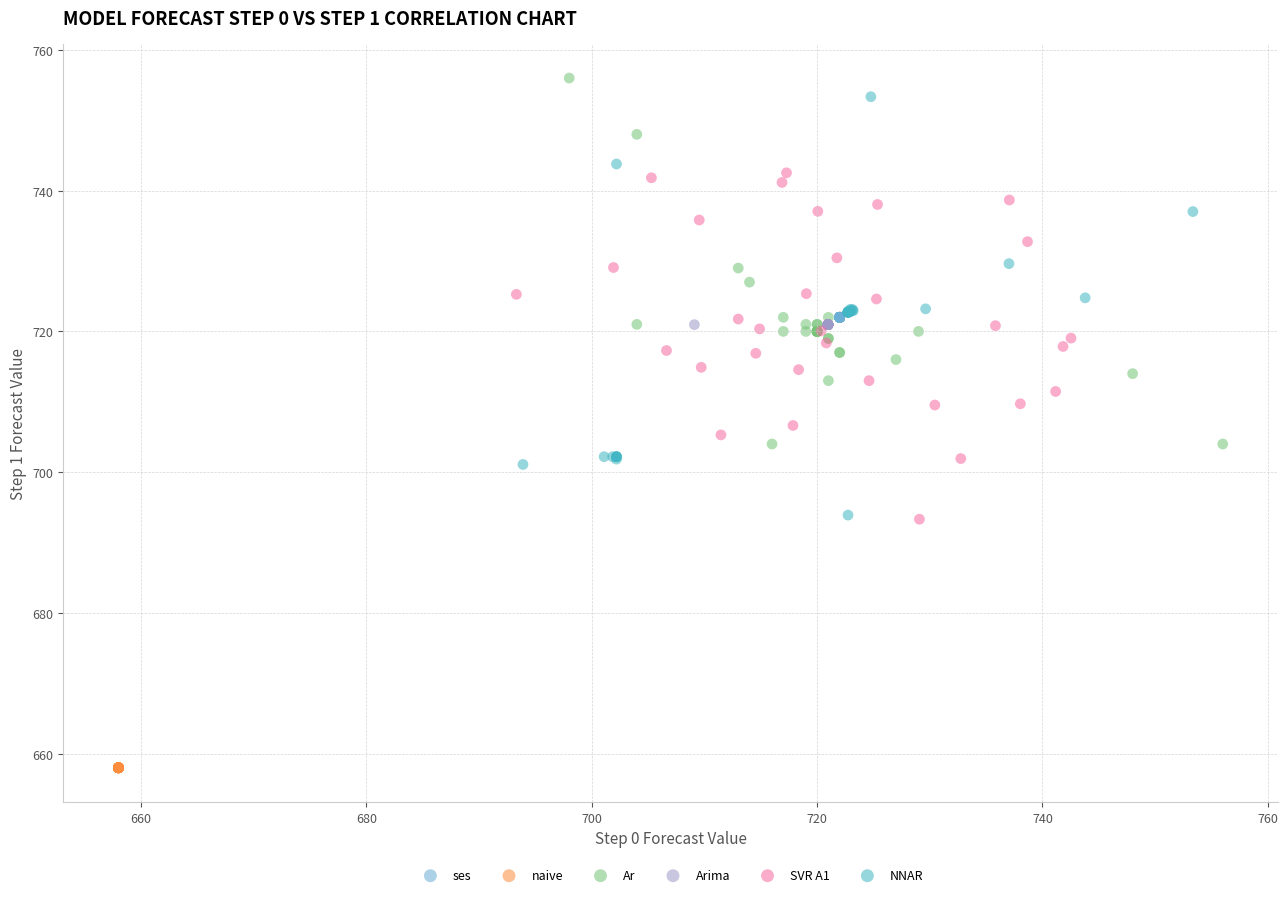

Which series reaches the minimum Y coordinate?

naive